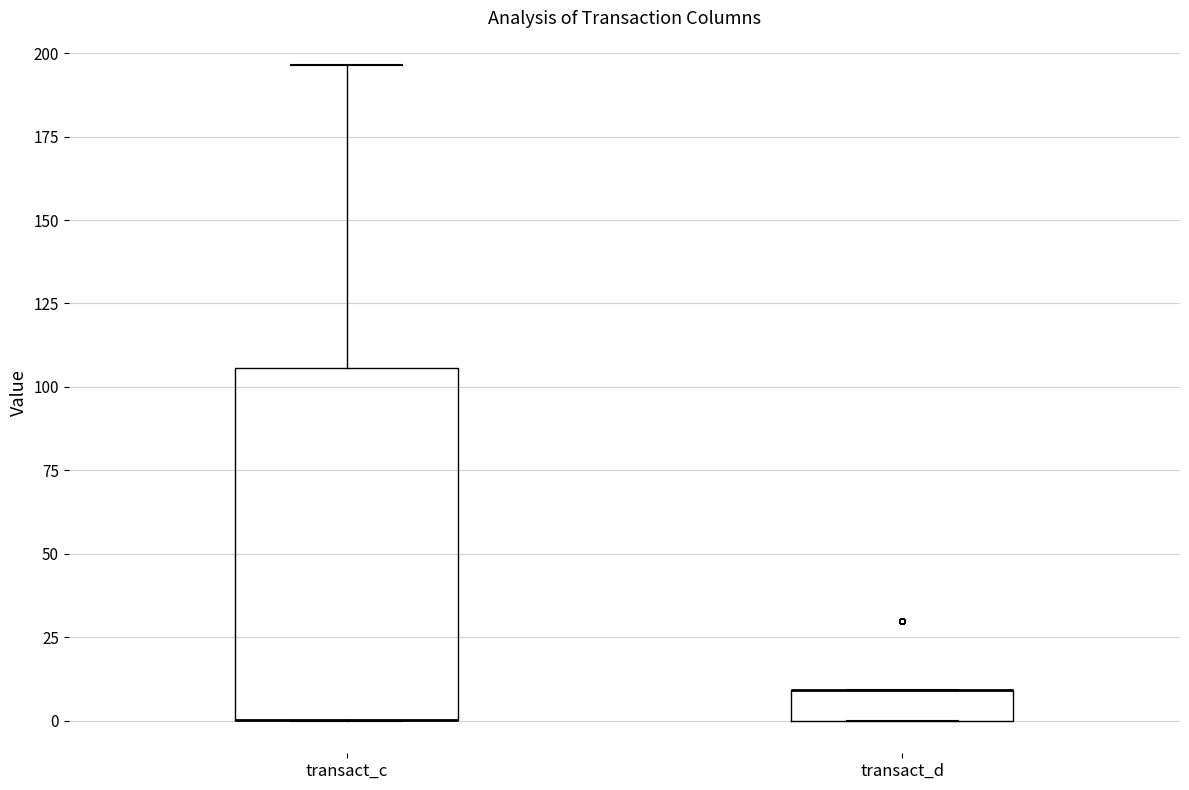

Which box is the tallest, from its lower edge to its upper edge?

transact_c